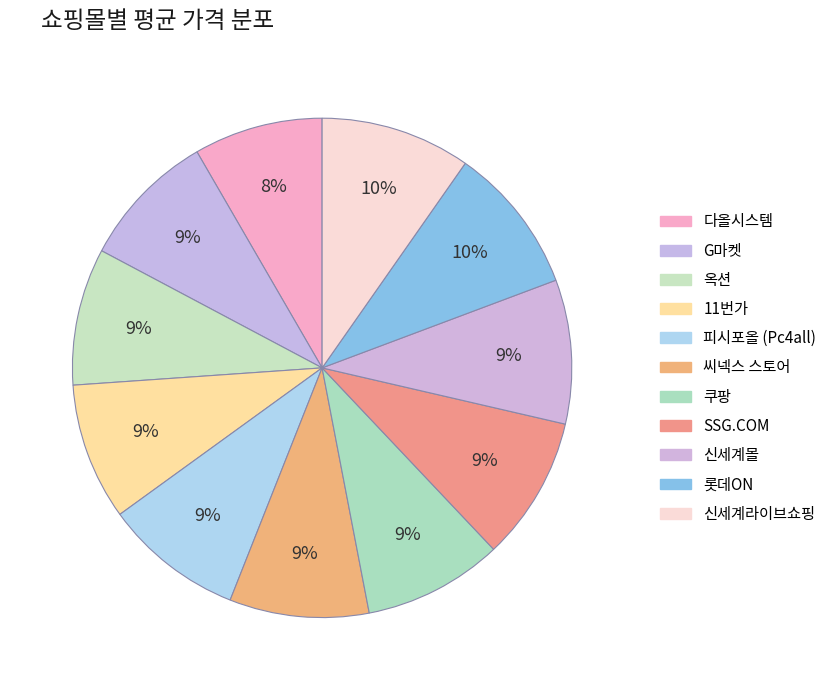

How many segments does this pie chart have?

11